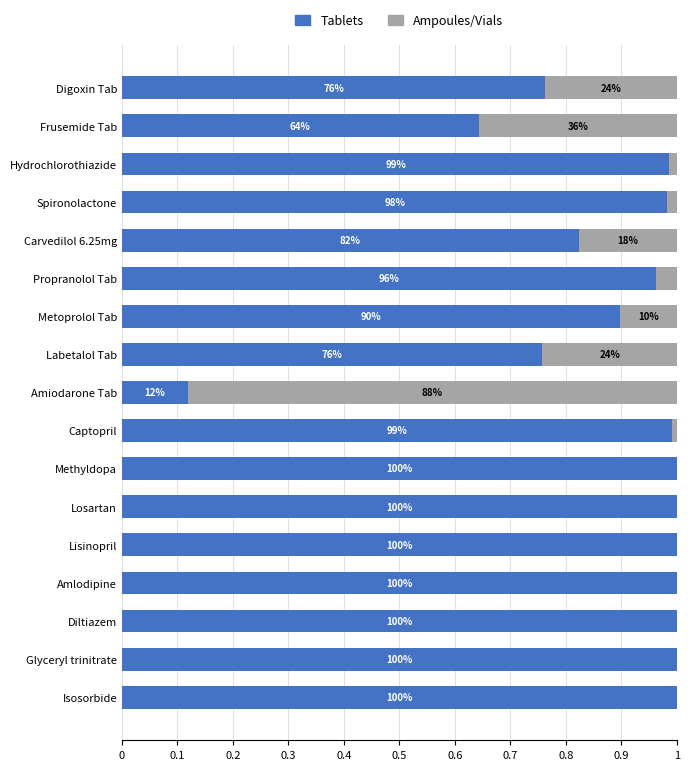

What are all the series names shown in the legend?

Tablets, Ampoules/Vials